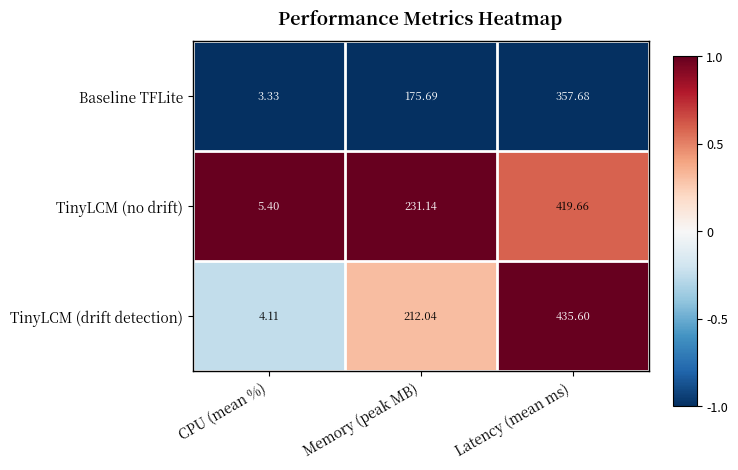

At which label does TinyLCM (no drift) reach its minimum?

CPU (mean %)